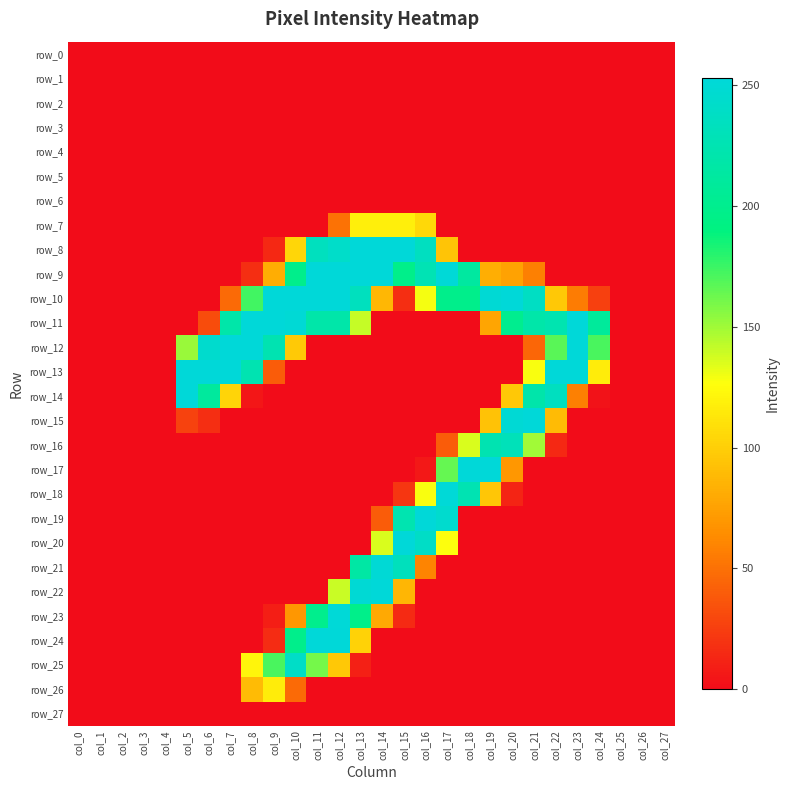

Rank the categories by row_16 value from lowest to highest.

col_0, col_1, col_2, col_3, col_4, col_5, col_6, col_7, col_8, col_9, col_10, col_11, col_12, col_13, col_14, col_15, col_16, col_23, col_24, col_25, col_26, col_27, col_22, col_17, col_18, col_21, col_19, col_20